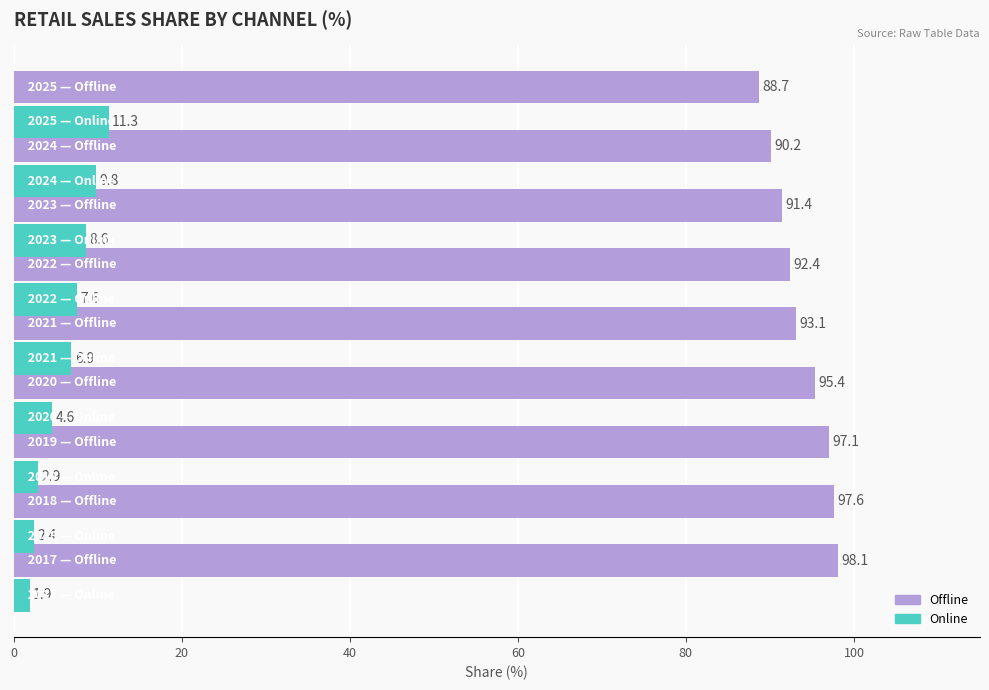

What is the difference between the maximum and minimum values in the Online series?

9.4